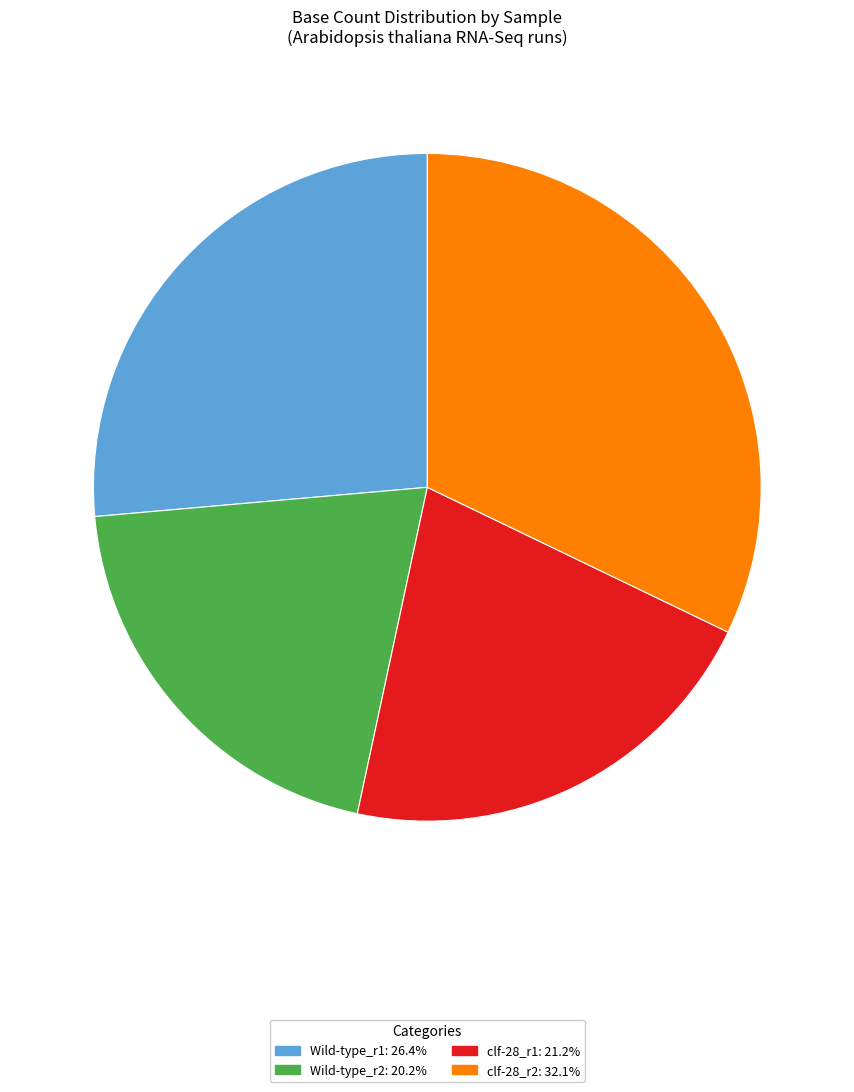

Is there any slice that represents more than half of the pie?

No